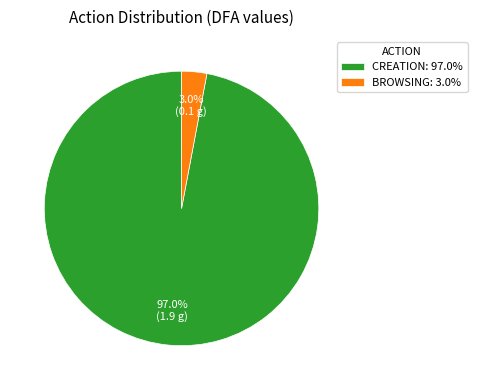

Between CREATION: 97.0% and BROWSING: 3.0%, which is larger?

CREATION: 97.0%